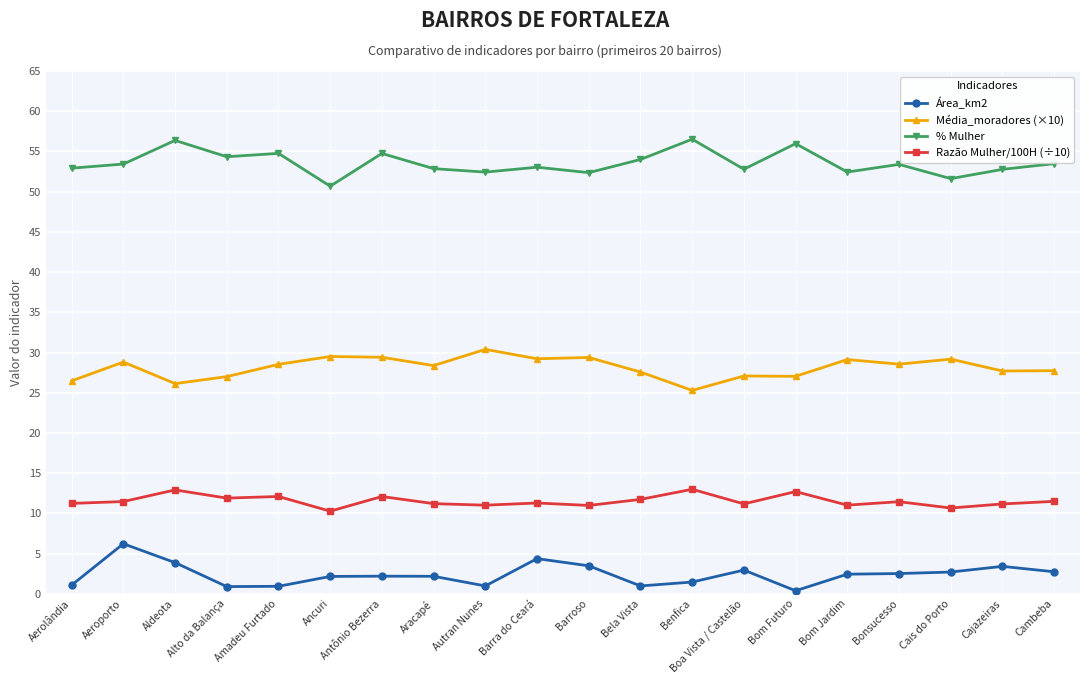

What is the spread (max minus min) of values at Autran Nunes?

51.4